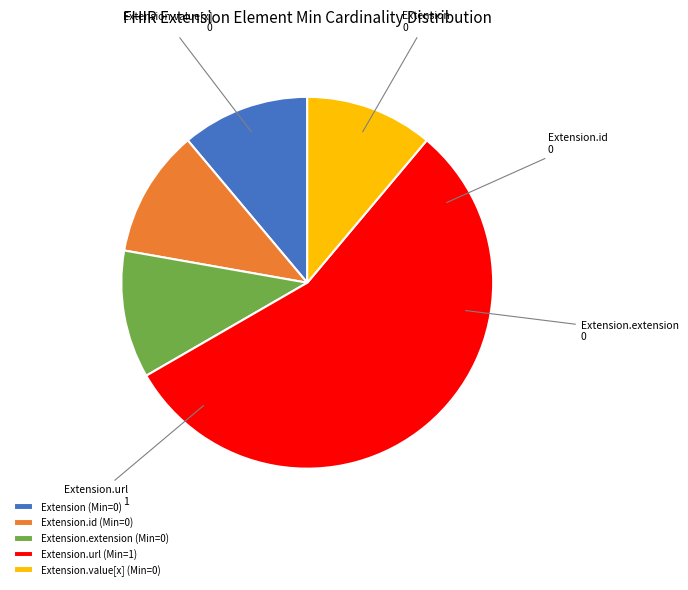

Does Extension account for over 50% of the chart?

No